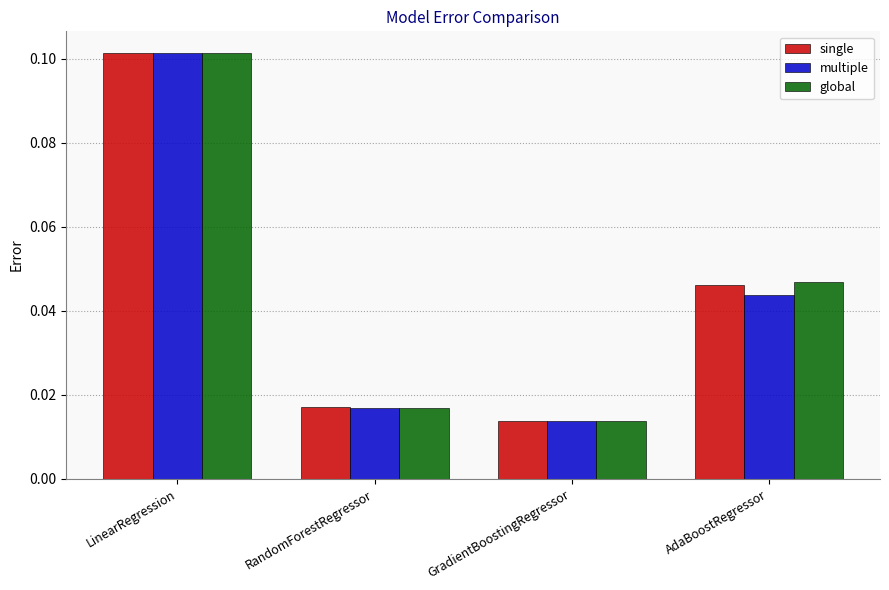

Which series has the widest spread of values?

single